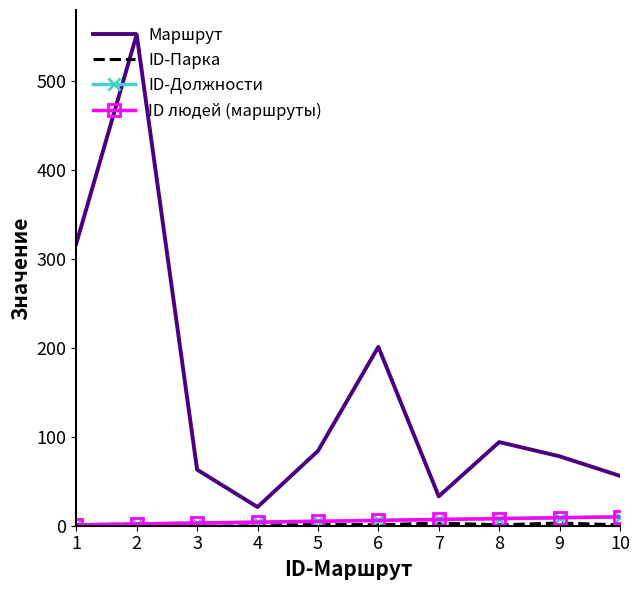

What is the value of the ID-Парка point at the 10th from the left?

1